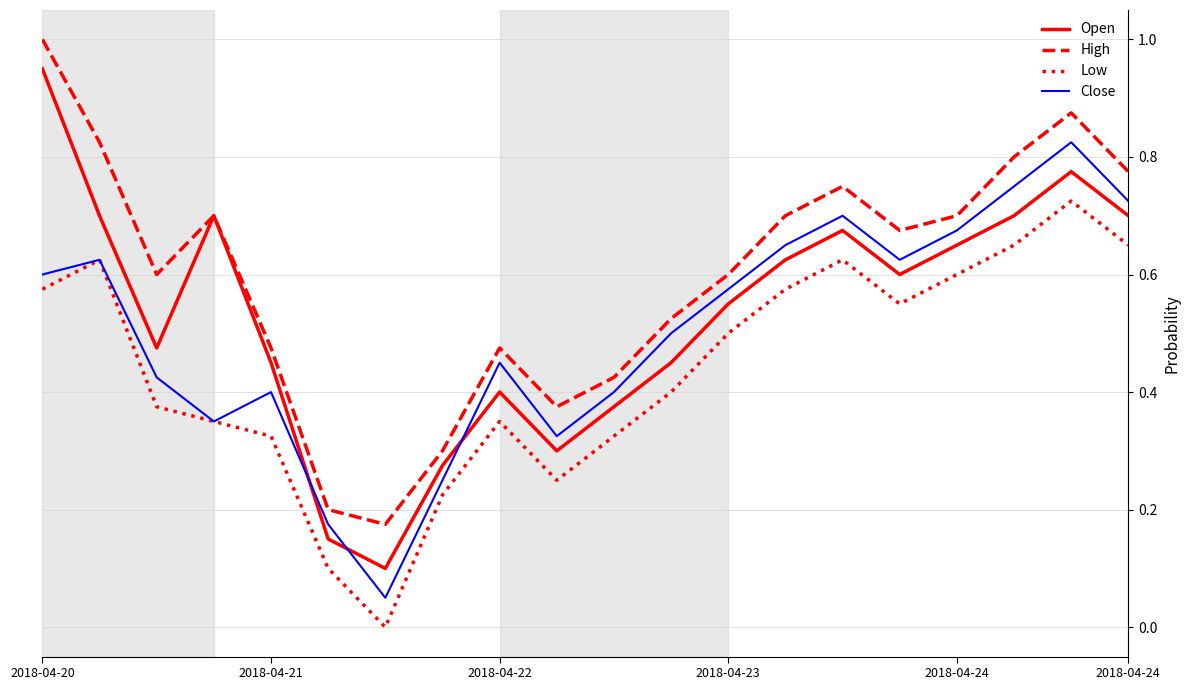

Is this an area chart (filled region under the line)?

No